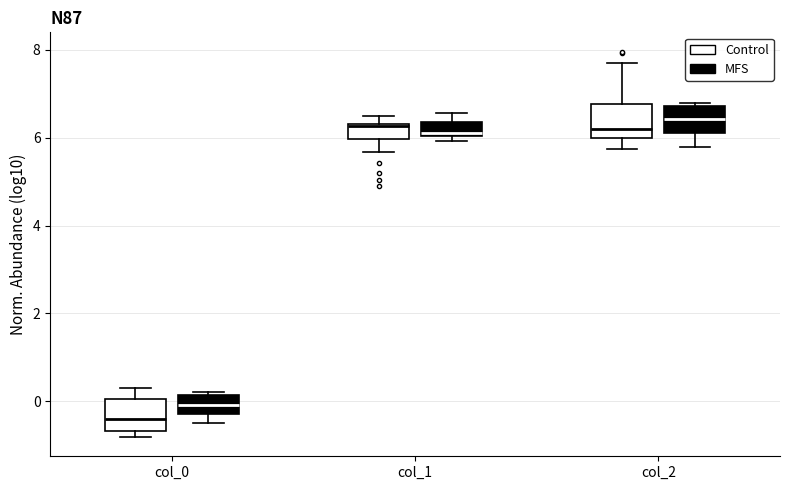

Reading left to right, read every box against the y-axis: the position of its median line, the range the box covers, and the ends of its whiskers. The values are not printed on the chart, so give them approximately, as read against the axis.

col_0 (Control): median -0.4, box -0.6 to 0.0, whiskers -0.8 to 0.4
col_0 (MFS): median 0.0, box -0.2 to 0.2, whiskers -0.4 to 0.2 (just above the box's upper edge)
col_1 (Control): median 6.2, box 6.0 to 6.4, whiskers 5.6 to 6.4 (above the box's upper edge)
col_1 (MFS): median 6.2, box 6.0 to 6.4, whiskers 6.0 (just below the box's lower edge) to 6.6
col_2 (Control): median 6.2, box 6.0 to 6.8, whiskers 5.8 to 7.8
col_2 (MFS): median 6.4, box 6.2 to 6.8, whiskers 5.8 to 6.8 (just above the box's upper edge)